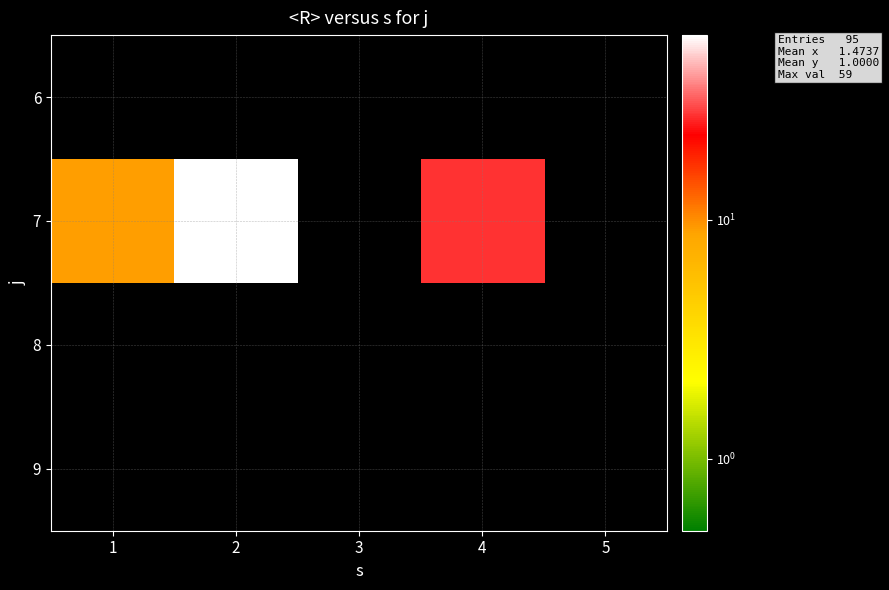

Reading left to right, transcribe all the data shown in this chart.

6: 1=0	2=0	3=0	4=0	5=0
7: 1=9	2=59	3=0	4=27	5=0
8: 1=0	2=0	3=0	4=0	5=0
9: 1=0	2=0	3=0	4=0	5=0